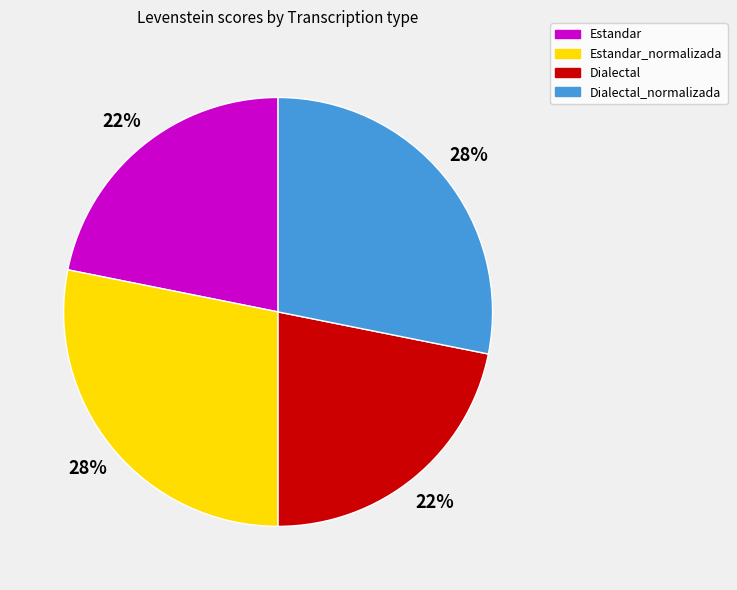

The Estandar slice represents 22% of the pie. True or false?

True